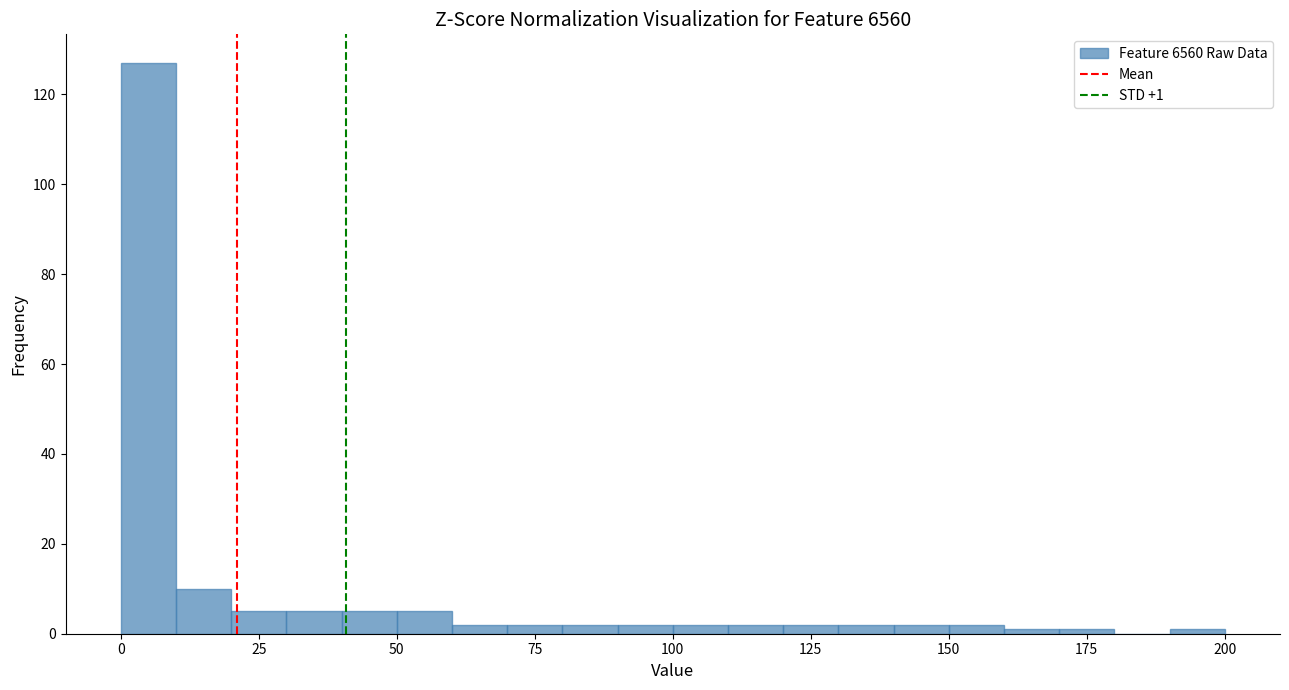

Around what value on the x-axis is the tallest bar? Give the approximate position of its centre, as read against the axis.

5